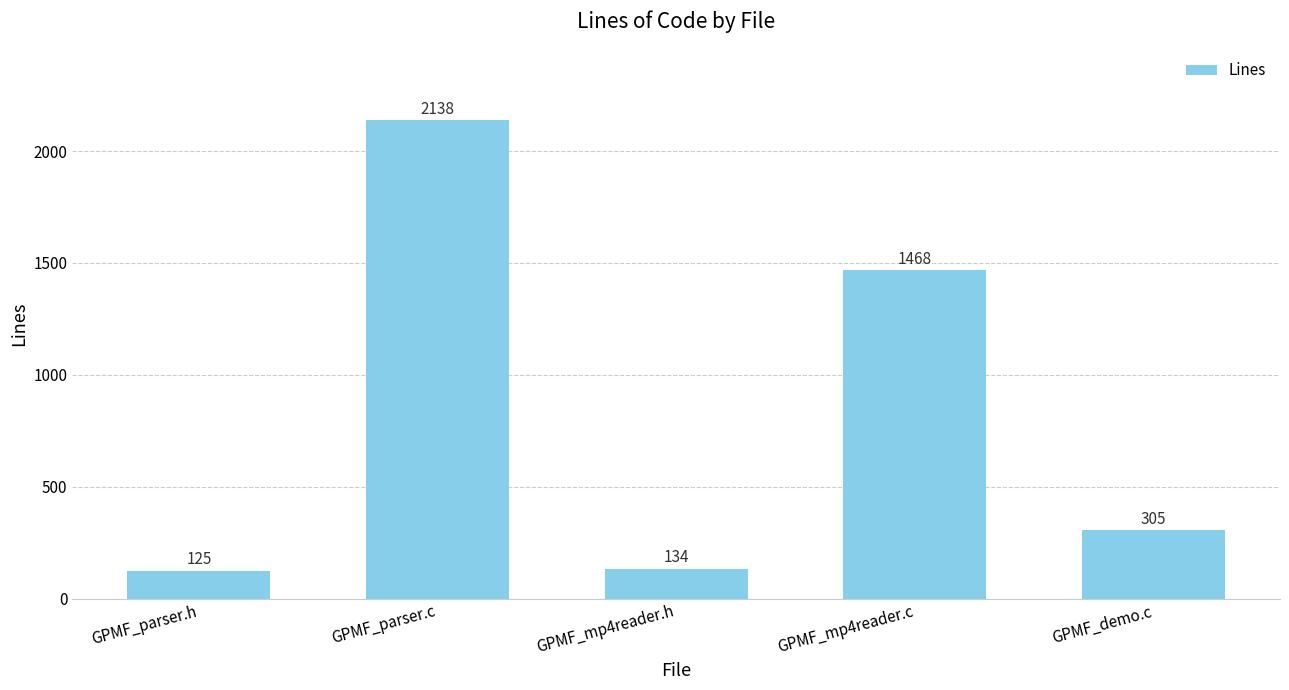

Reading left to right, what are all the values shown in this chart?

125	2138	134	1468	305